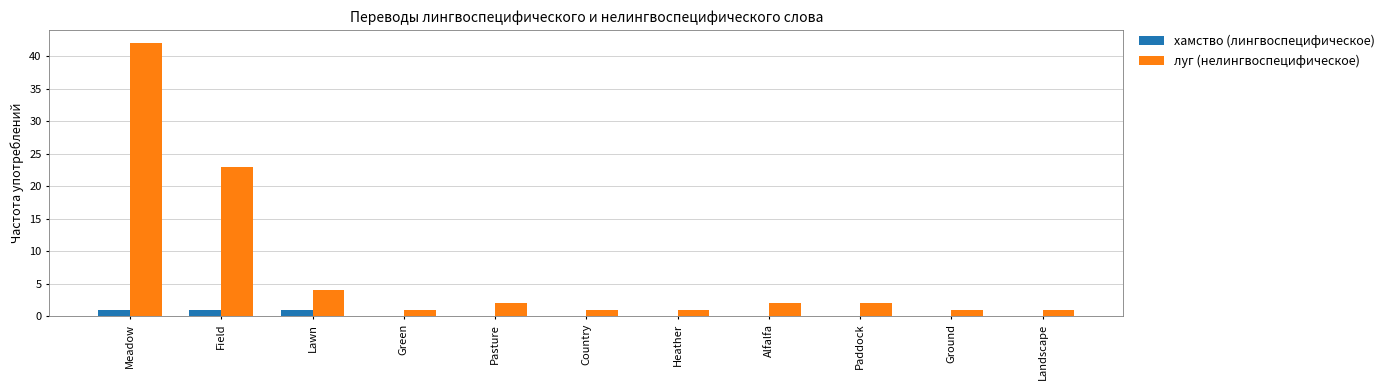

The хамство (лингвоспецифическое) series shows 0 at Paddock. True or false?

True